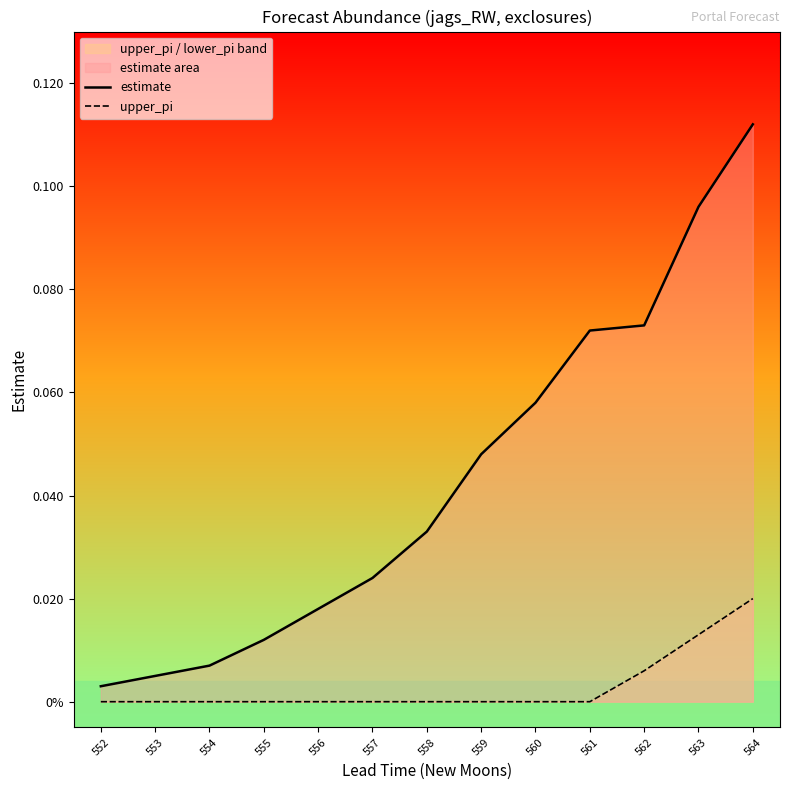

True or false: estimate has a value of 0.1 at 563.

True